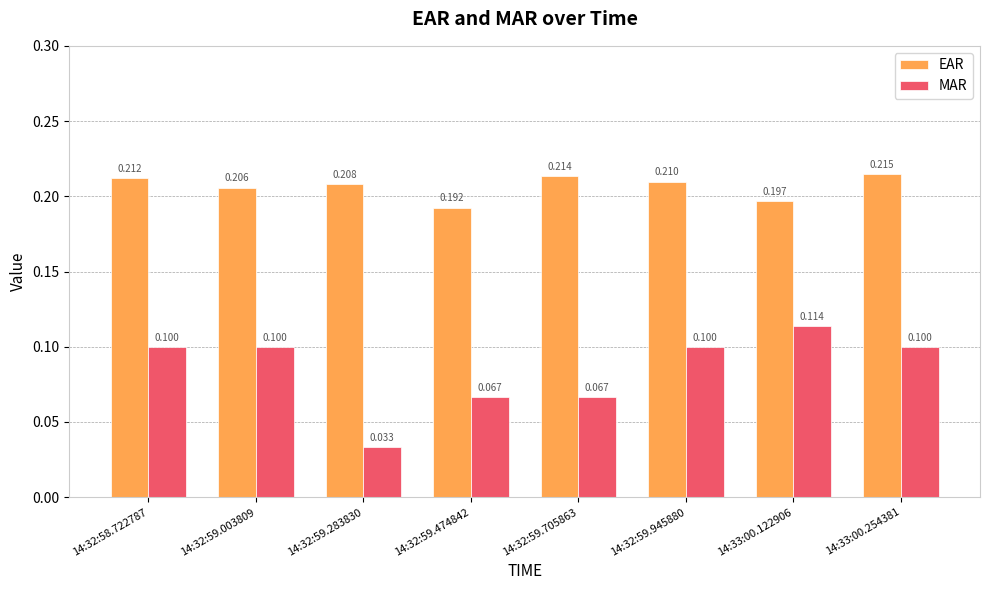

List the series in order of their overall mean, highest first.

EAR, MAR